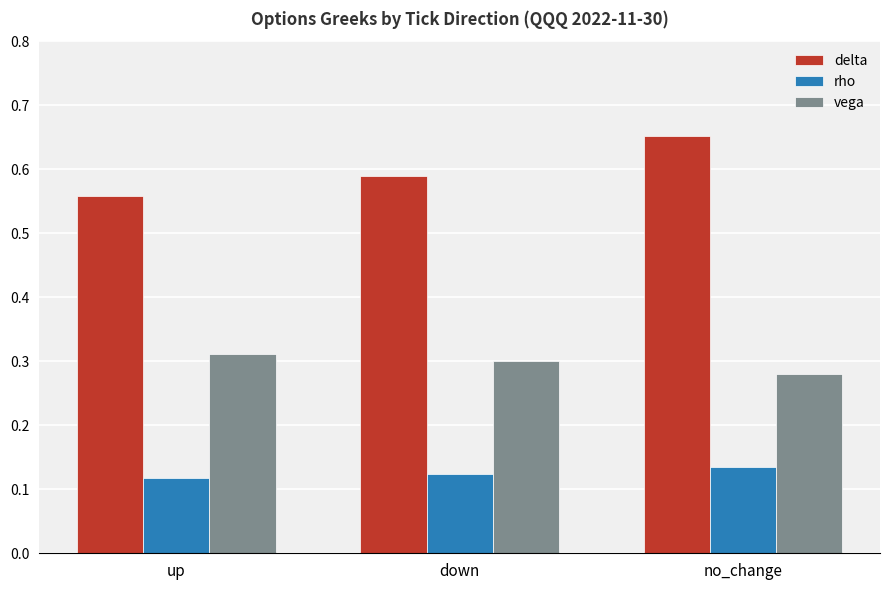

Rank the series by their average value, from lowest to highest.

rho, vega, delta